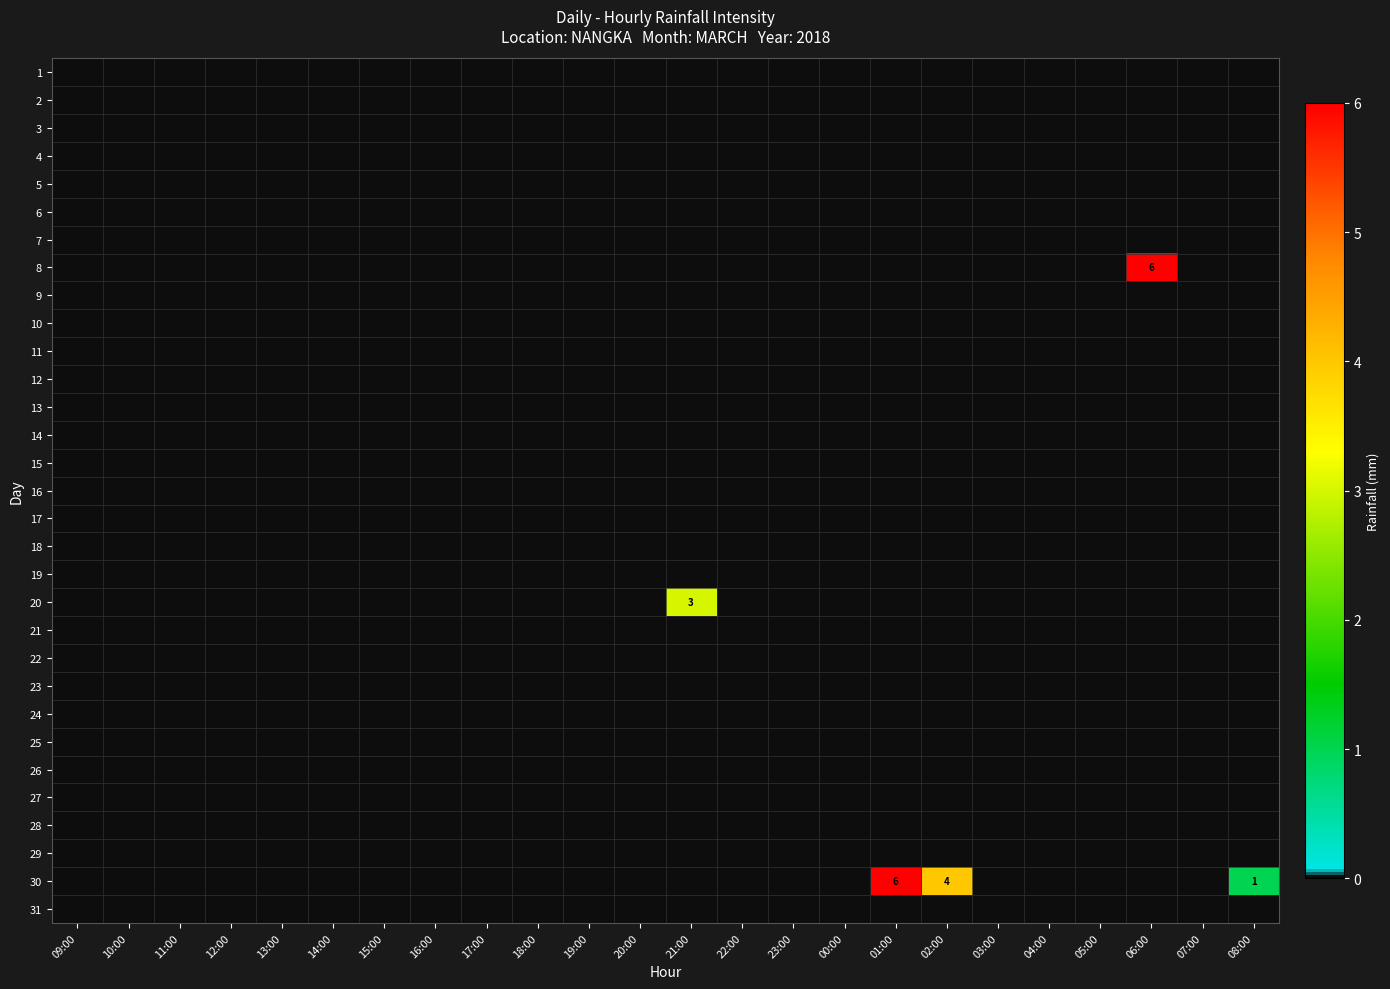

How many positive values does the 30 series have?

3